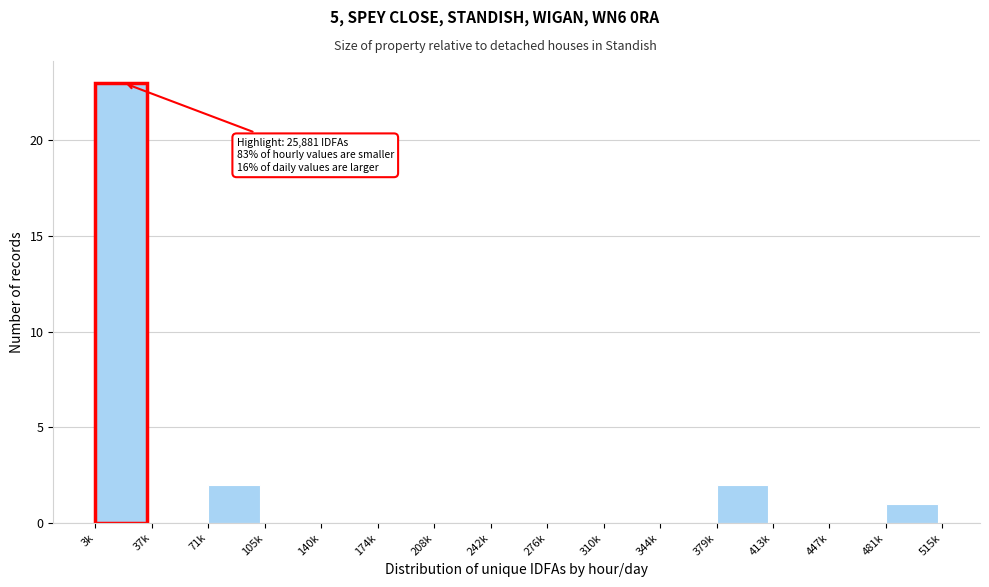

True or false: the data shows 0 at 208k.

True